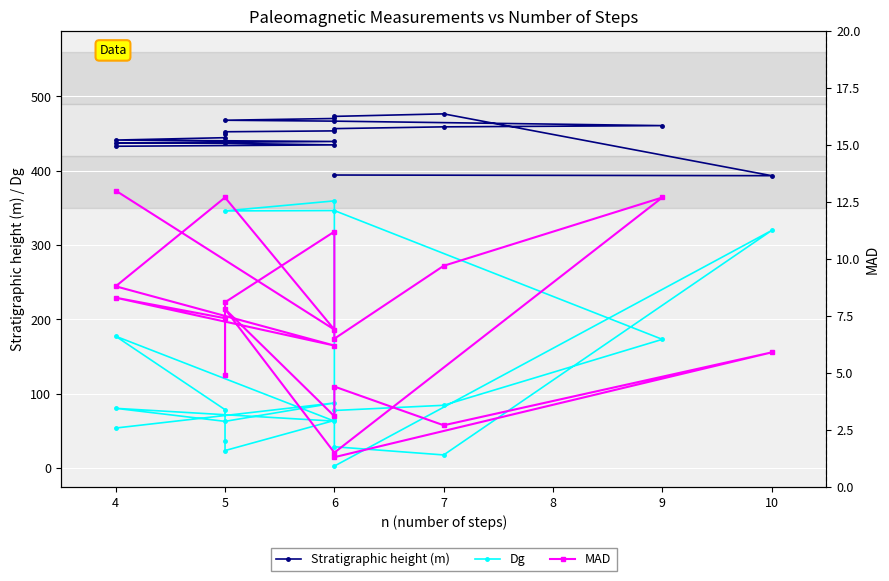

Where is Stratigraphic height (m) nearest to the value 434?

6